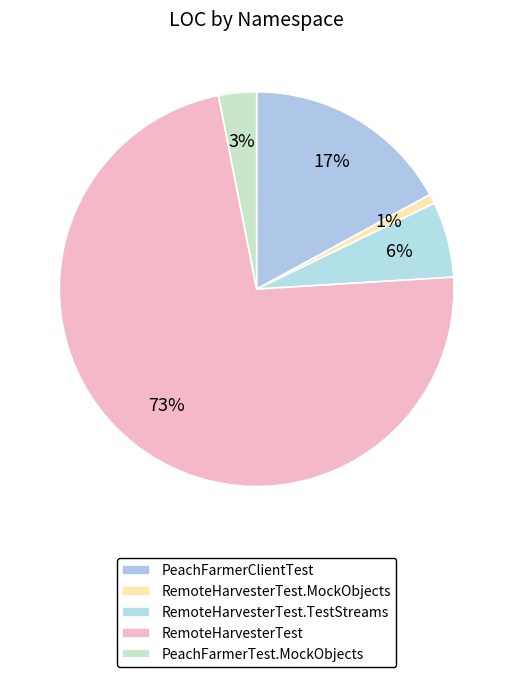

Which category has the smallest portion of the pie?

RemoteHarvesterTest.MockObjects